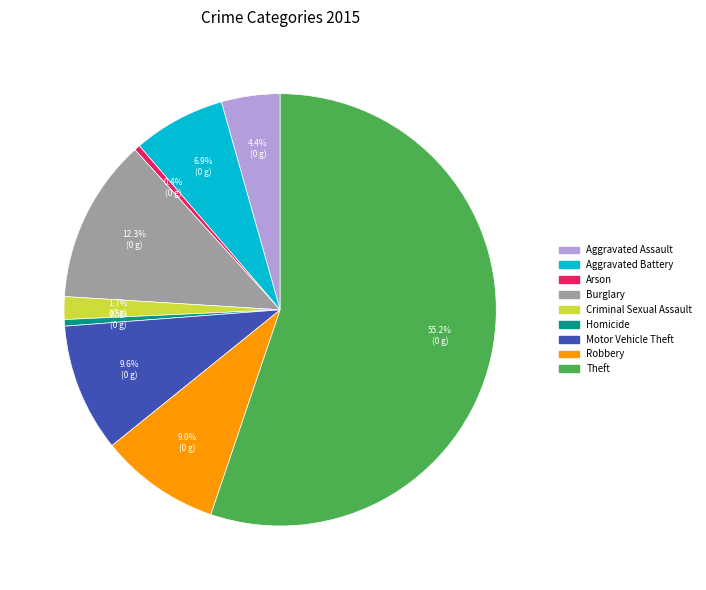

Does any single category account for the majority?

Yes